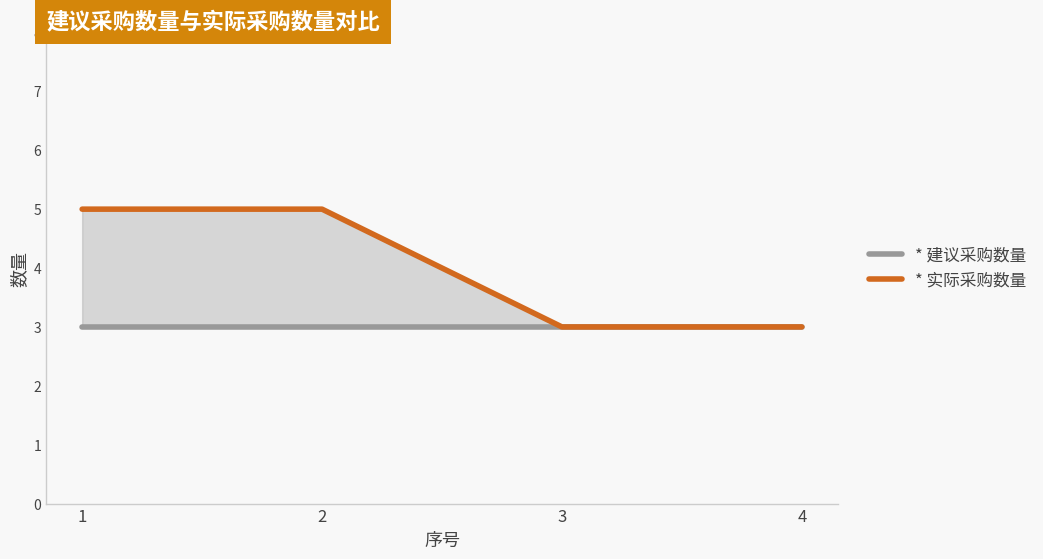

Count the number of data series in this chart.

2